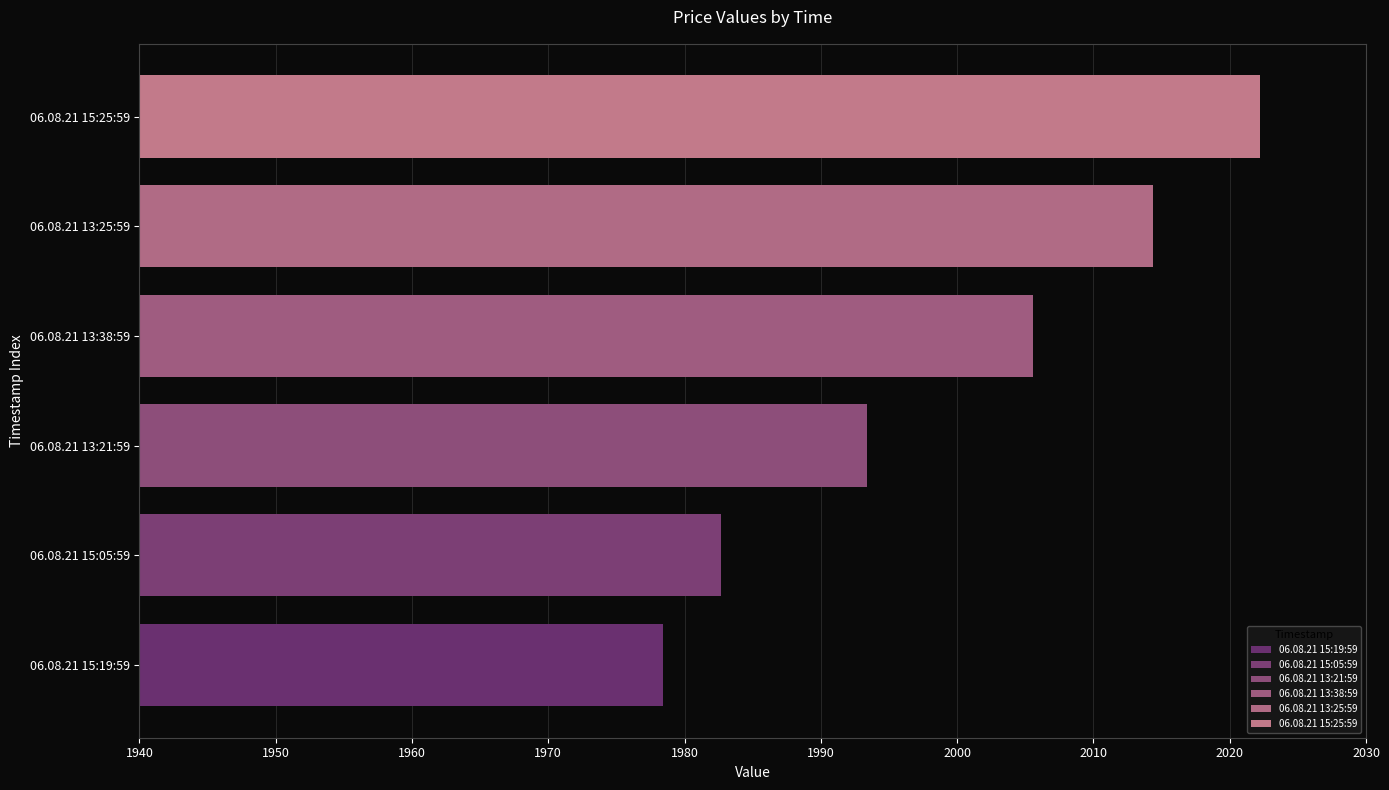

At how many categories does at least one series exceed 2010?

2